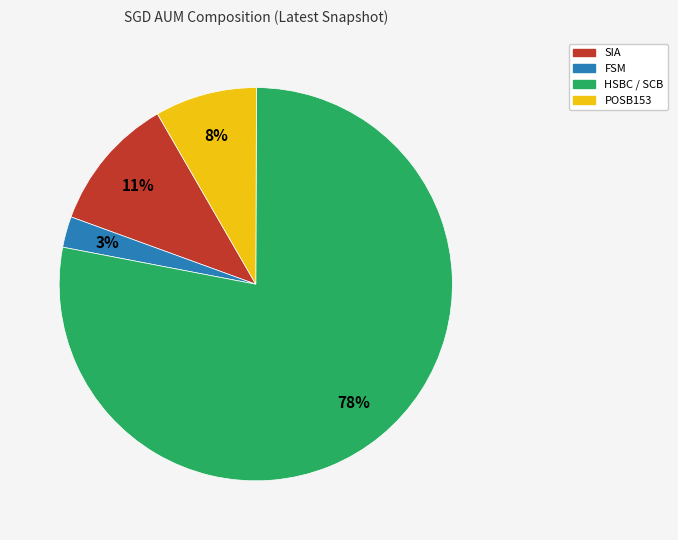

To the nearest percent, what is the average slice percentage?

25%